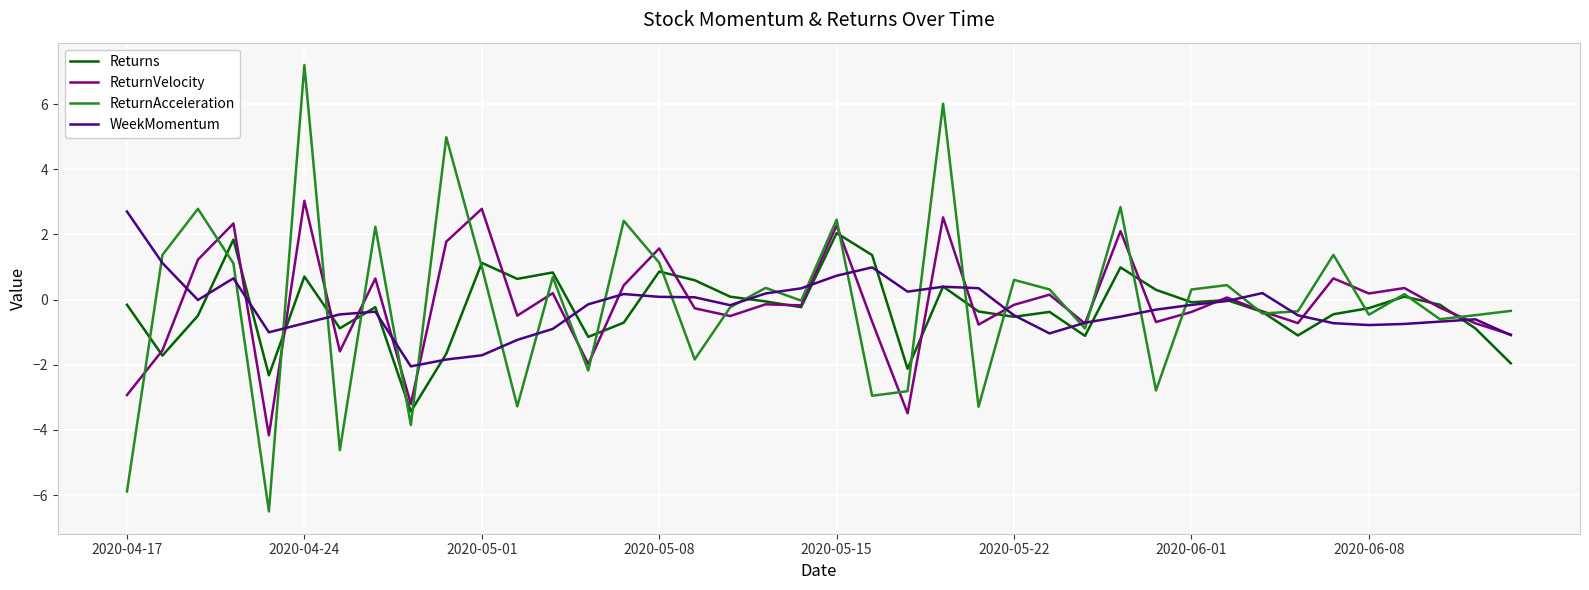

Which series has the widest spread of values?

ReturnAcceleration